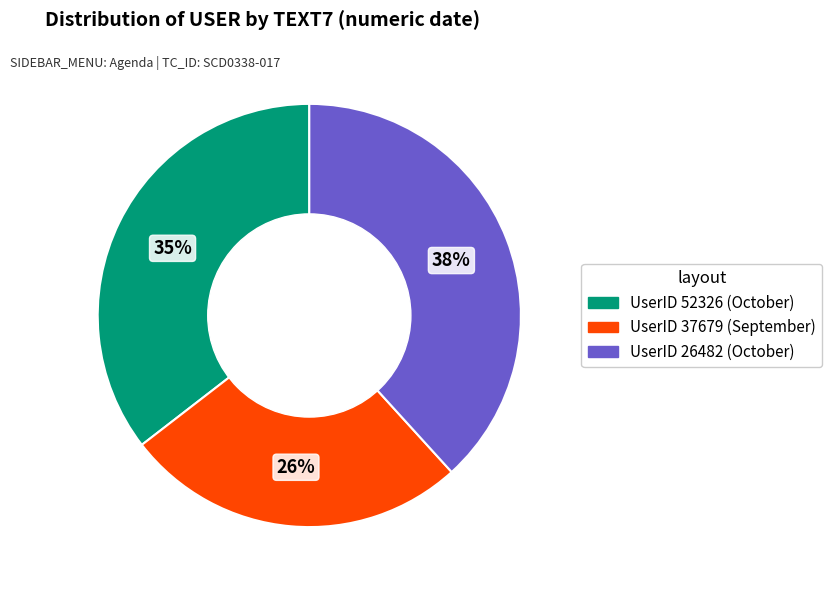

Which has a higher value, UserID 37679 (September) or UserID 52326 (October)?

UserID 52326 (October)